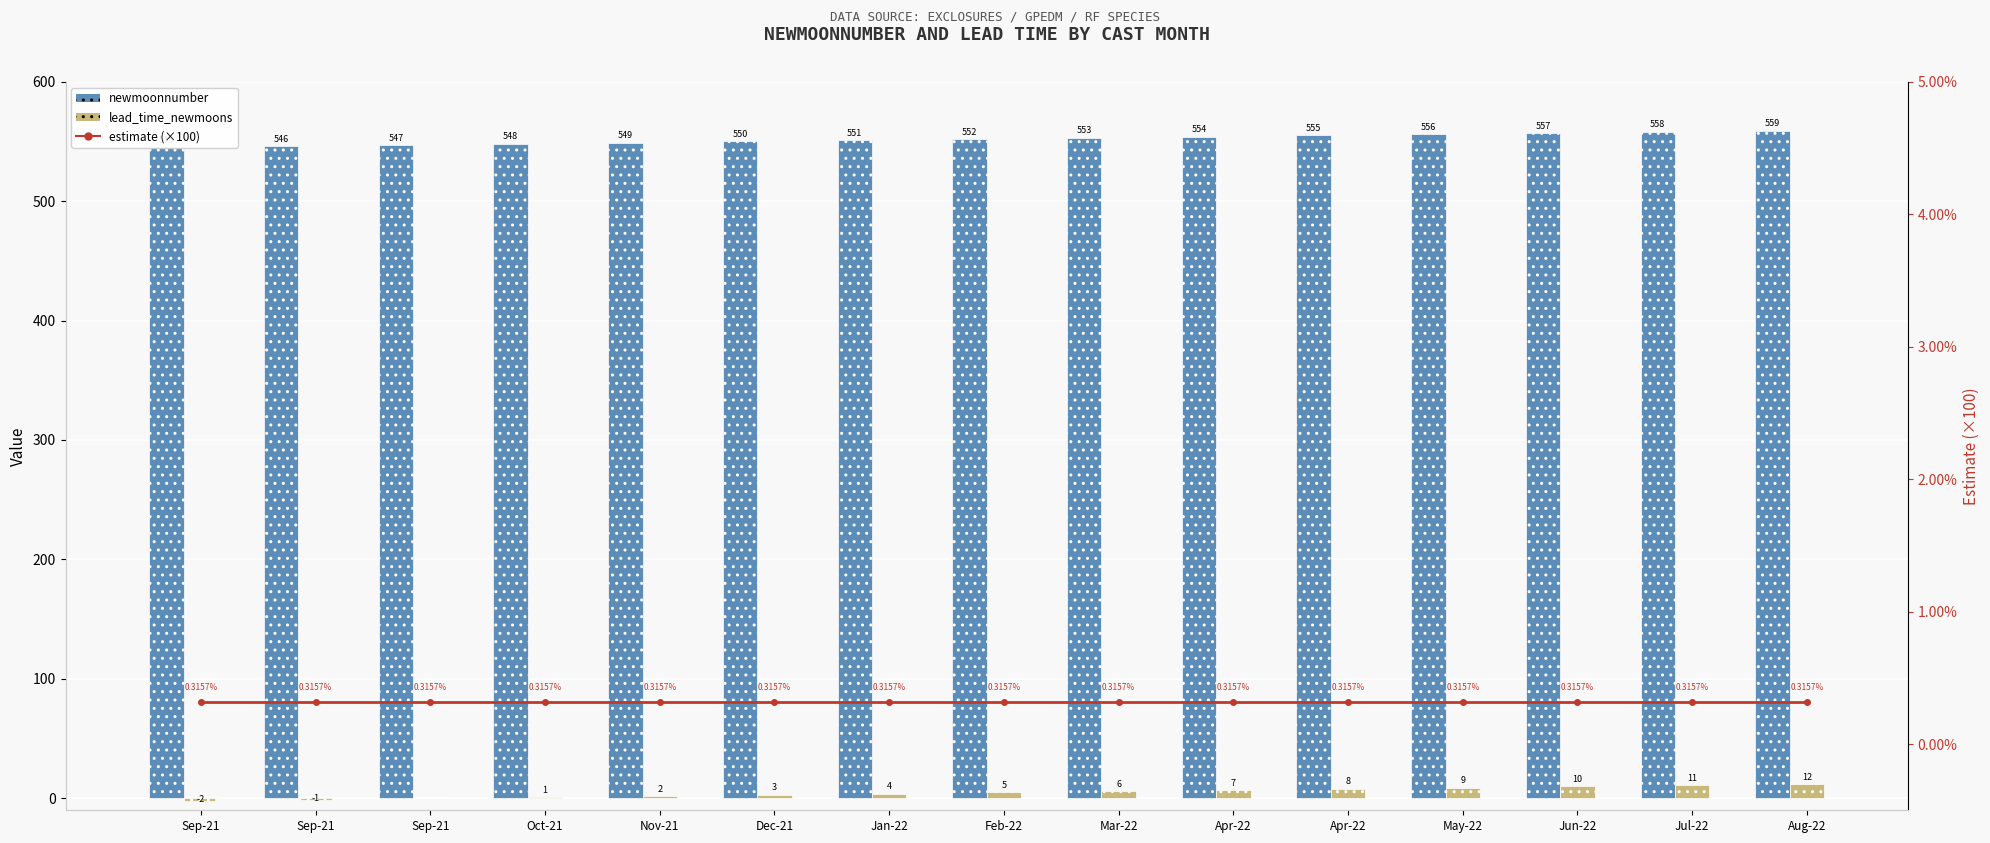

What is the sum of the estimate (×100) values at Mar-22 and Sep-21?

0.6